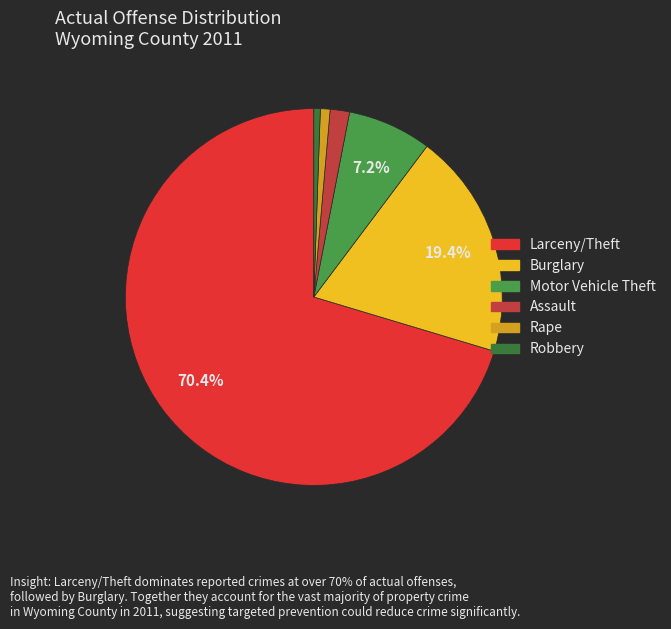

True or false: Burglary accounts for 26% of the total.

False